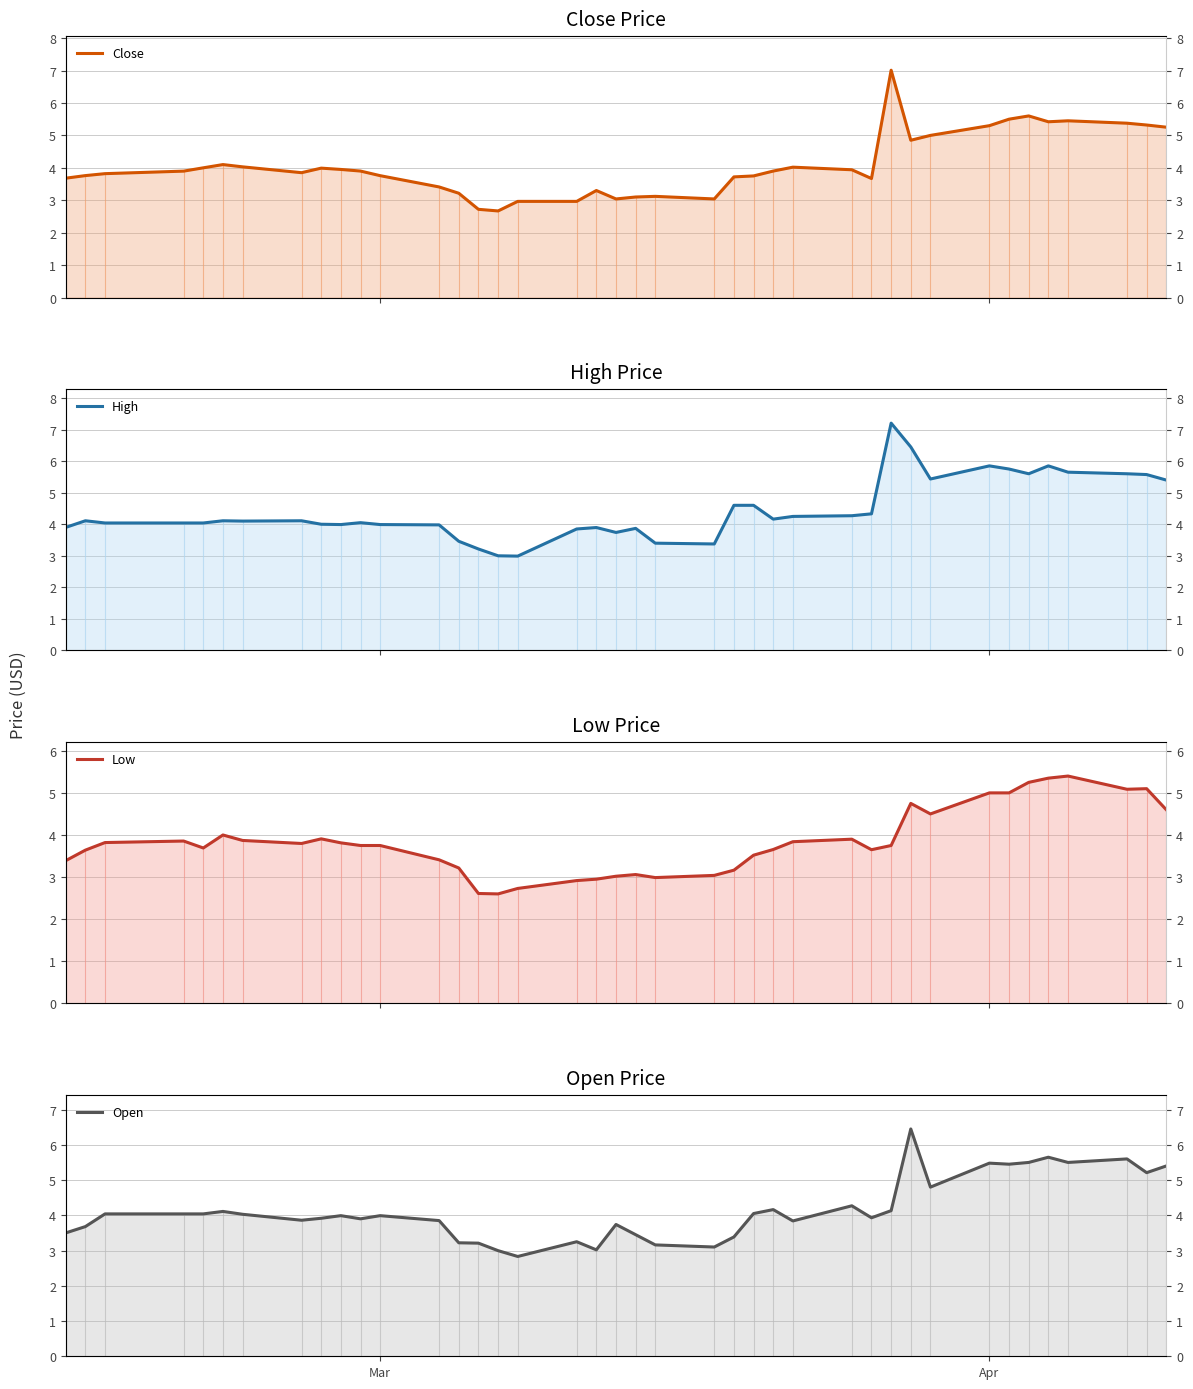

True or false: Close and High cross at least once.

False